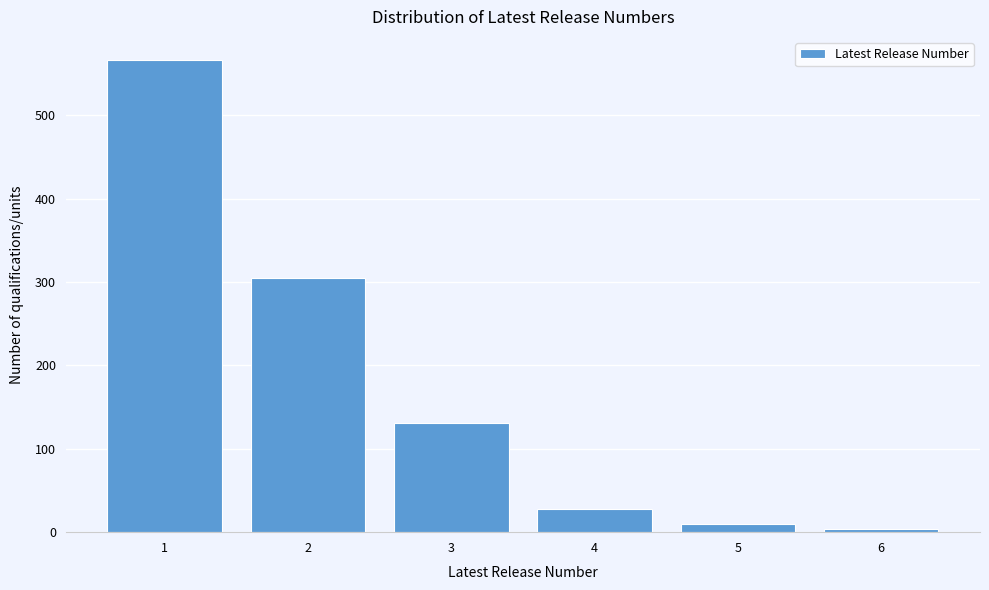

Reading left to right, extract all data points from this chart.

566	305	131	28	10	4